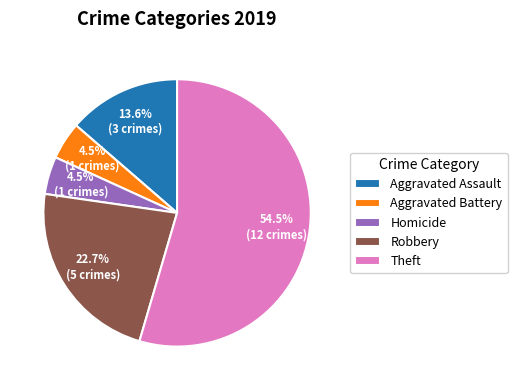

What is the largest slice in the pie chart?

Theft